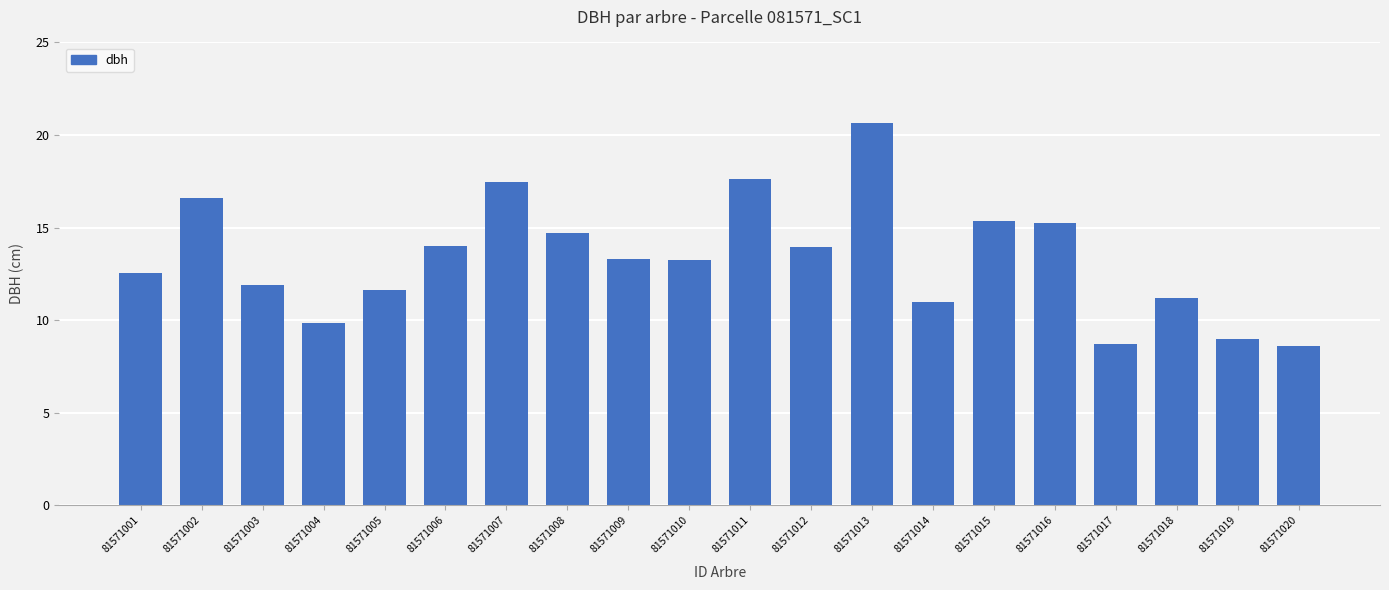

How many bars are there in total?

20